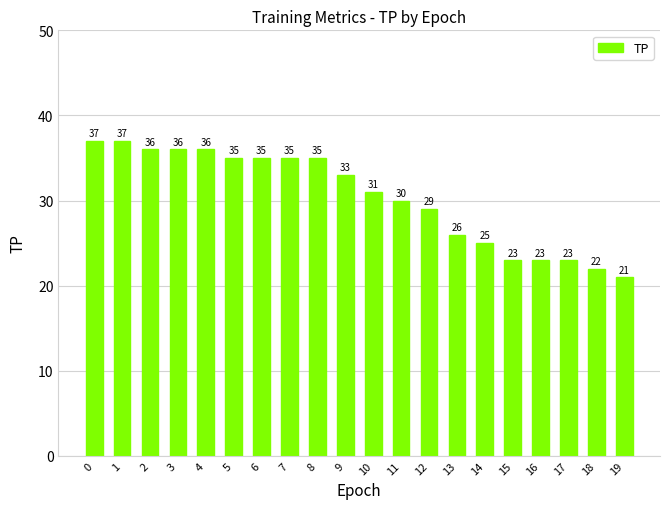

True or false: the data shows 30 at 15.

False